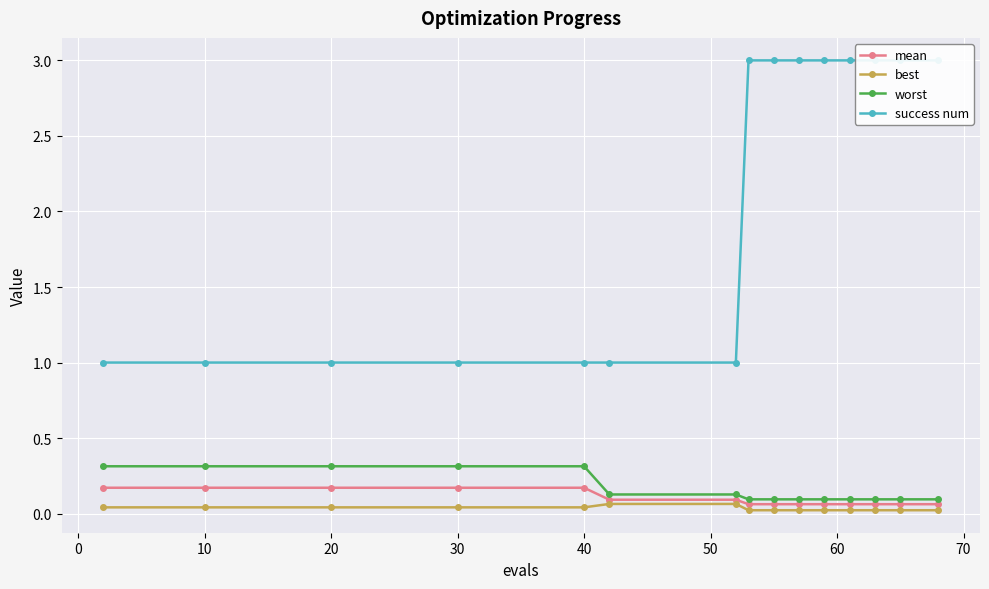

True or false: mean and best intersect in this chart.

False